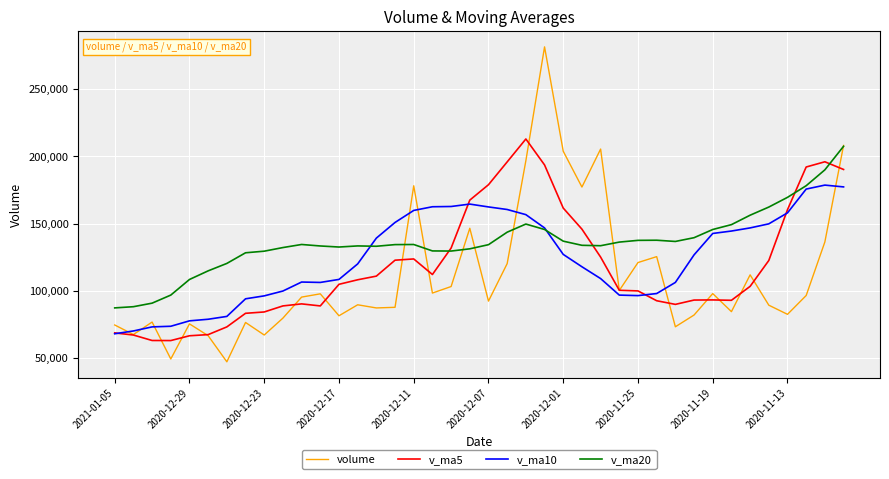

Is this an area chart (filled region under the line)?

No